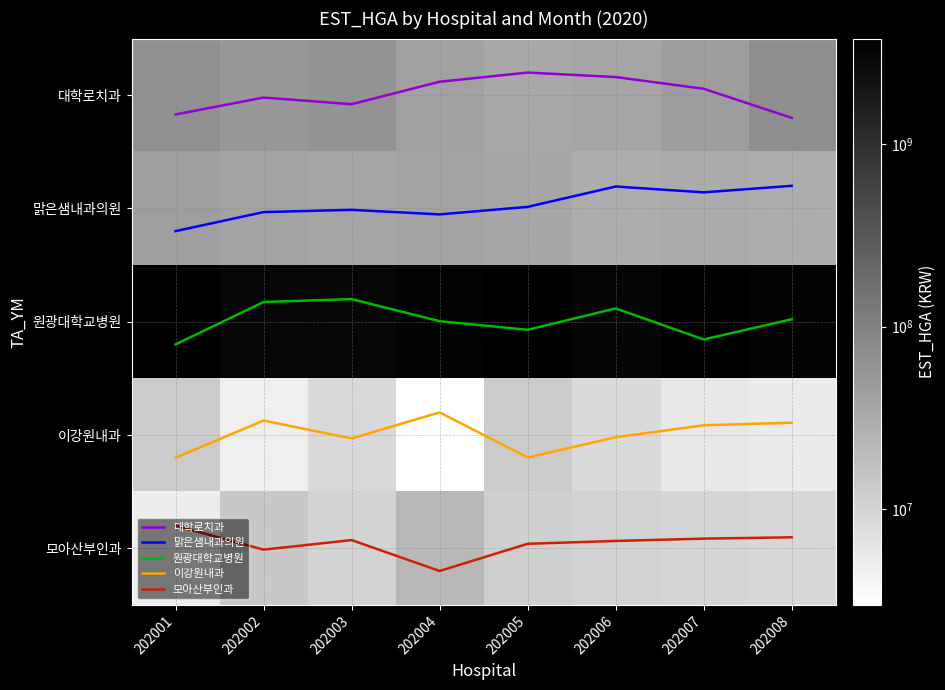

What is the difference between the second highest and second lowest values in the 원광대학교병원 series?

0.3